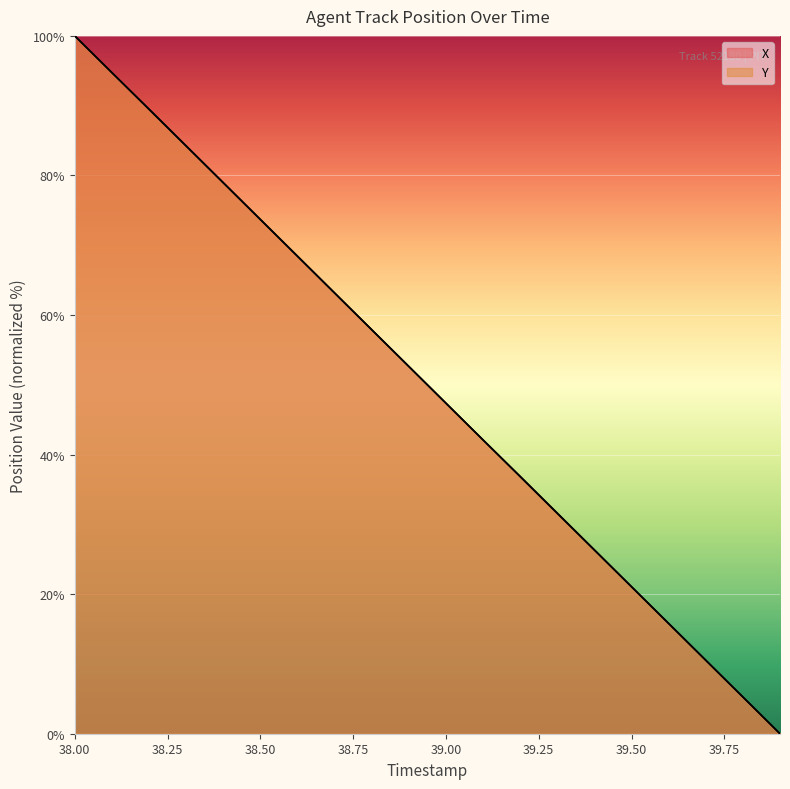

How many distinct data groups are displayed?

2